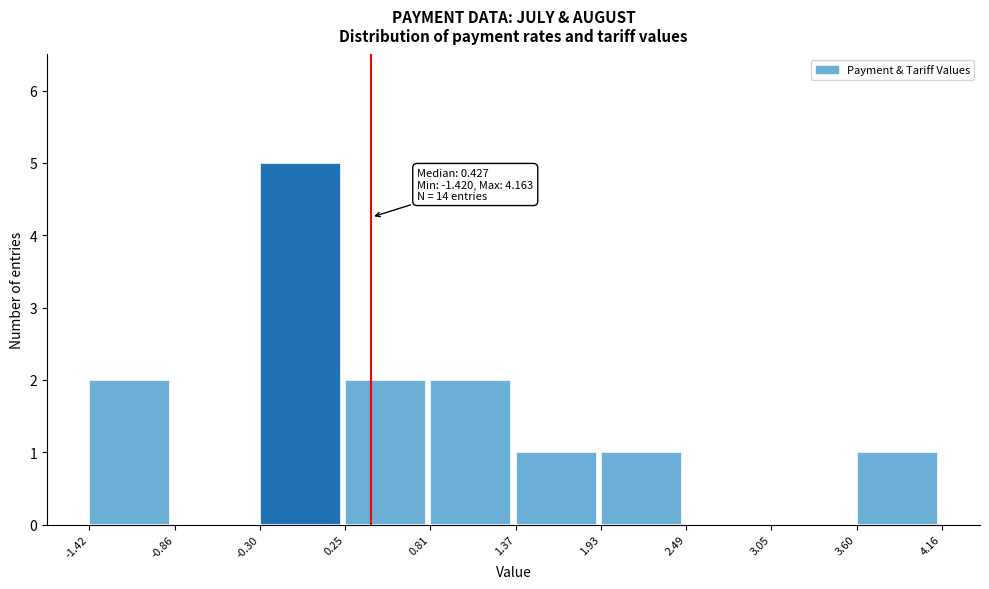

Over which range of the x-axis is the bar tallest?

-0.30 to 0.25